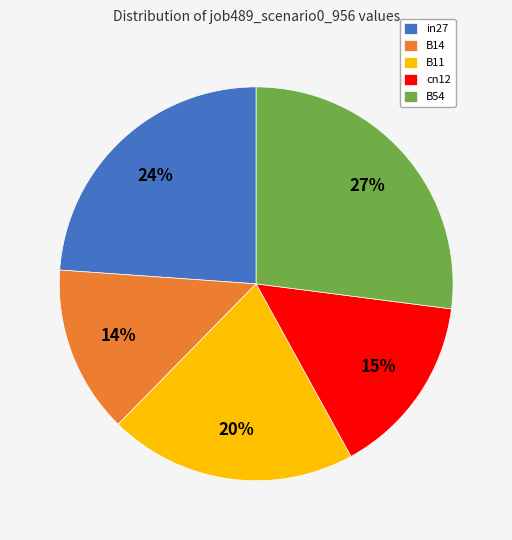

To the nearest percent, what portion does B11 represent?

20%